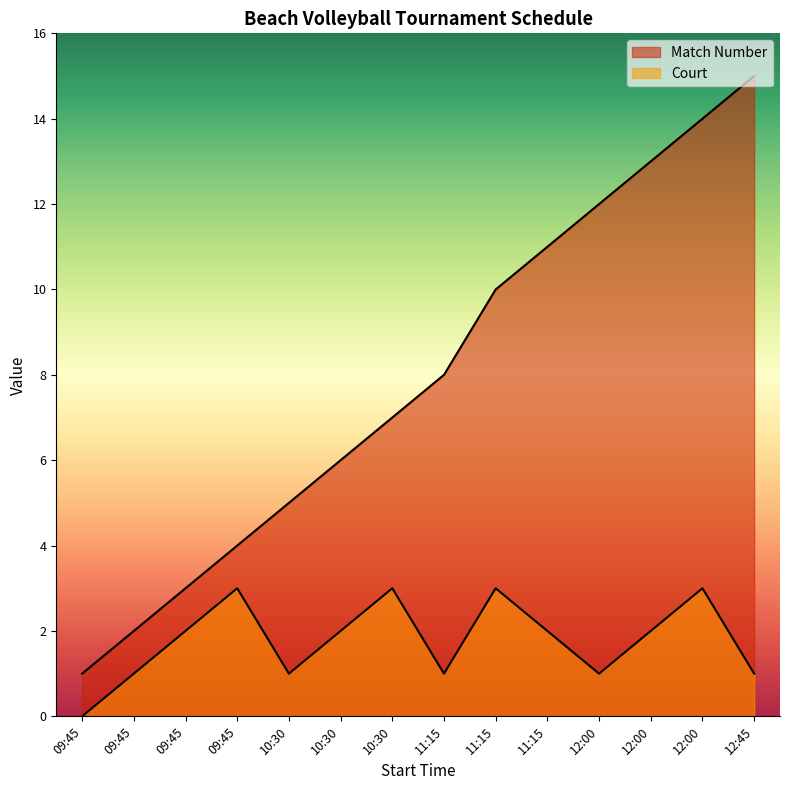

At how many categories does at least one series exceed 9?

6